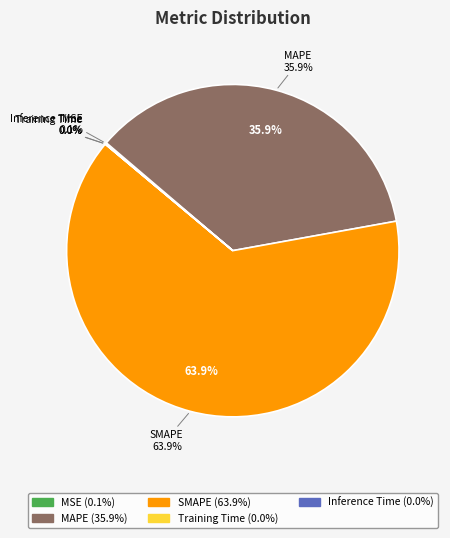

Is SMAPE the majority of the pie?

Yes